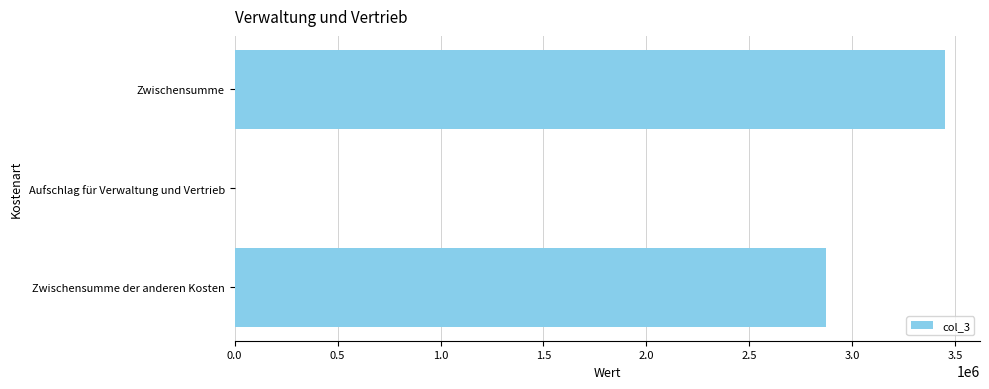

The value at Zwischensumme is 2378179.6. True or false?

False